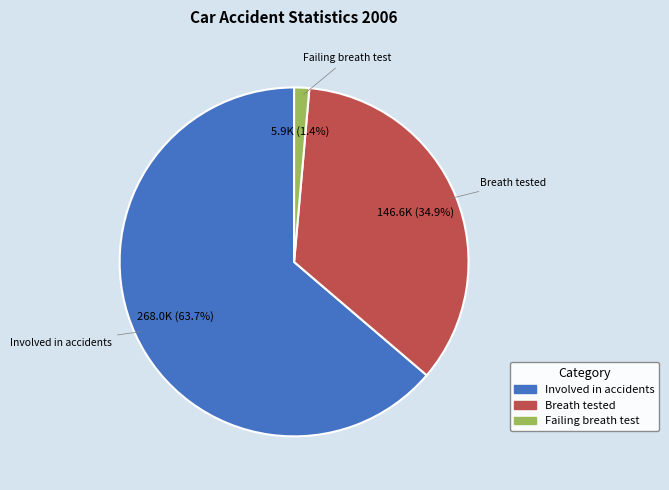

Does any single category account for the majority?

Yes